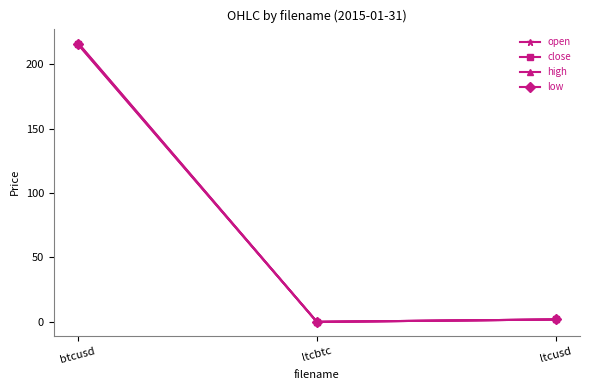

What is the sum of all high values?

218.7